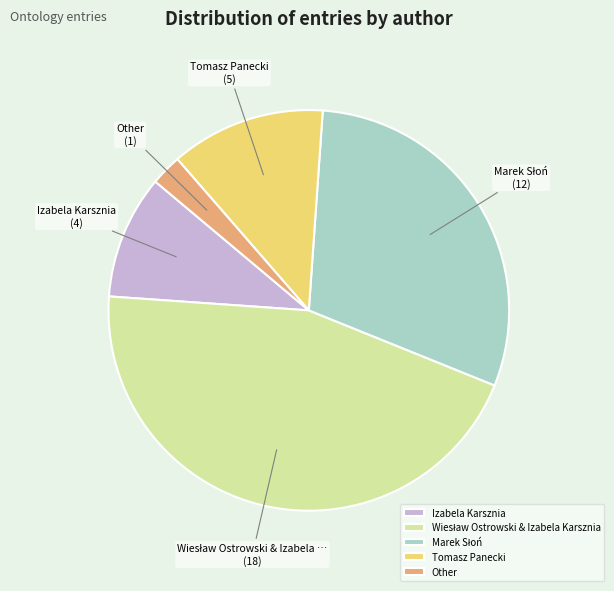

What is the smallest slice in the pie chart?

Other